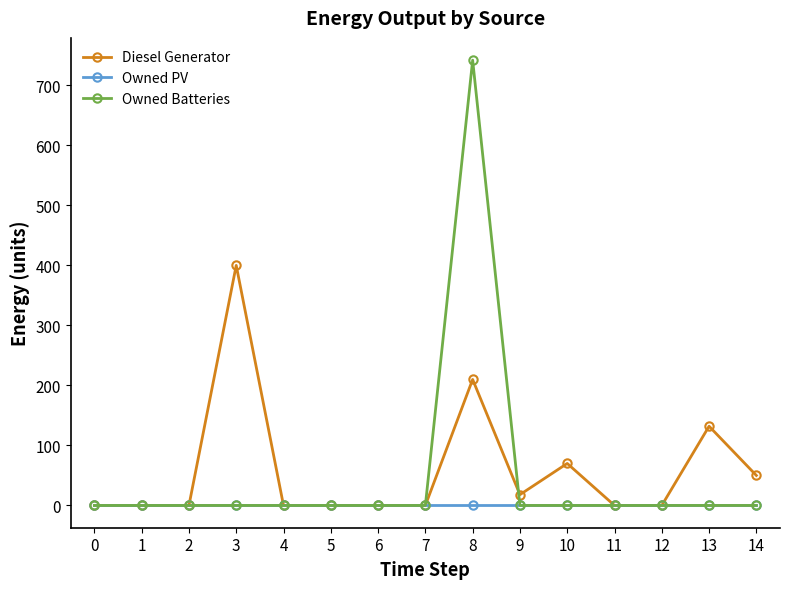

Is it true that Owned Batteries equals 393 at 1?

False